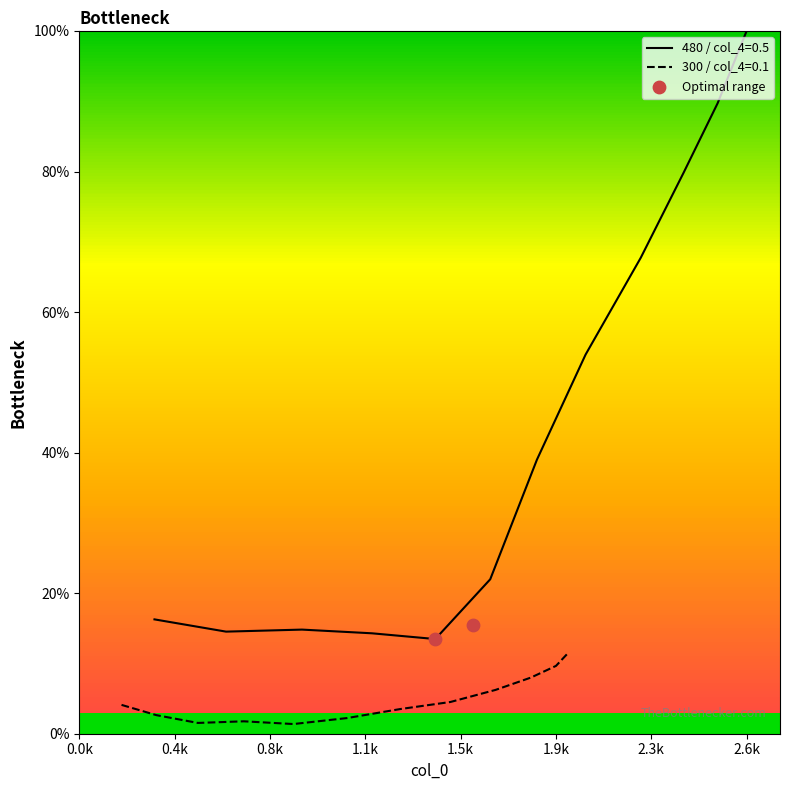

What is the minimum value for 480 / col_4=0.5?

13.5